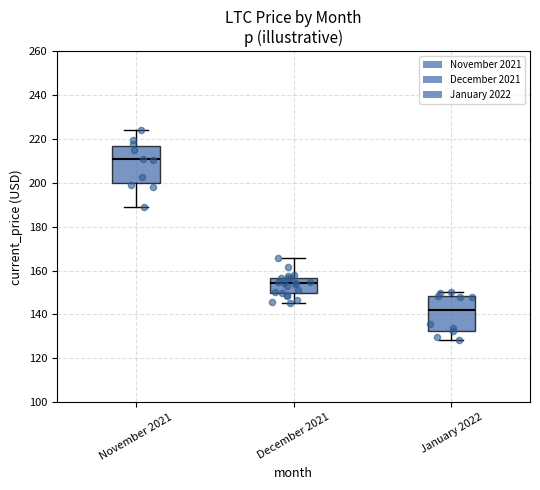

Which box's median line is the lowest?

January 2022